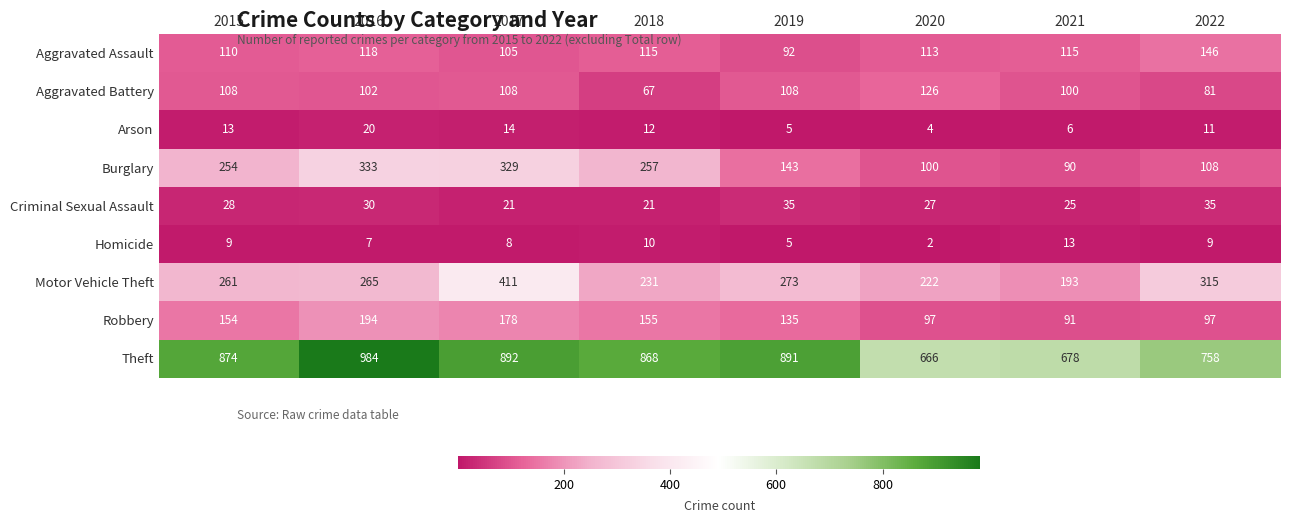

At how many categories does at least one series exceed 788?

5